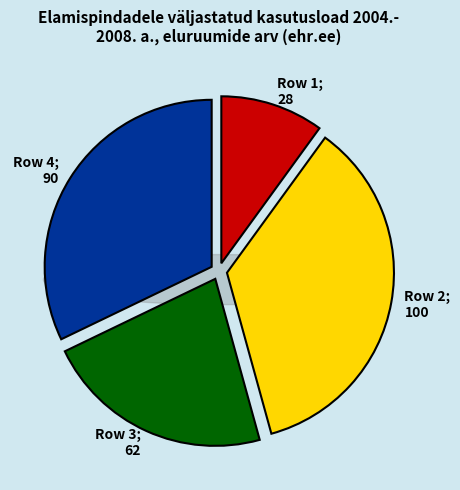

How many slices are in this pie chart?

4